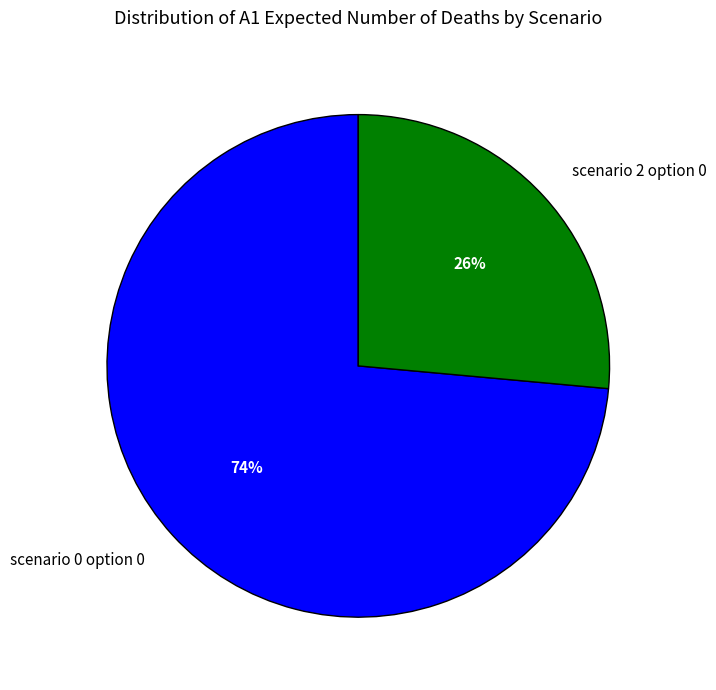

Which slice is the smallest?

scenario 2 option 0